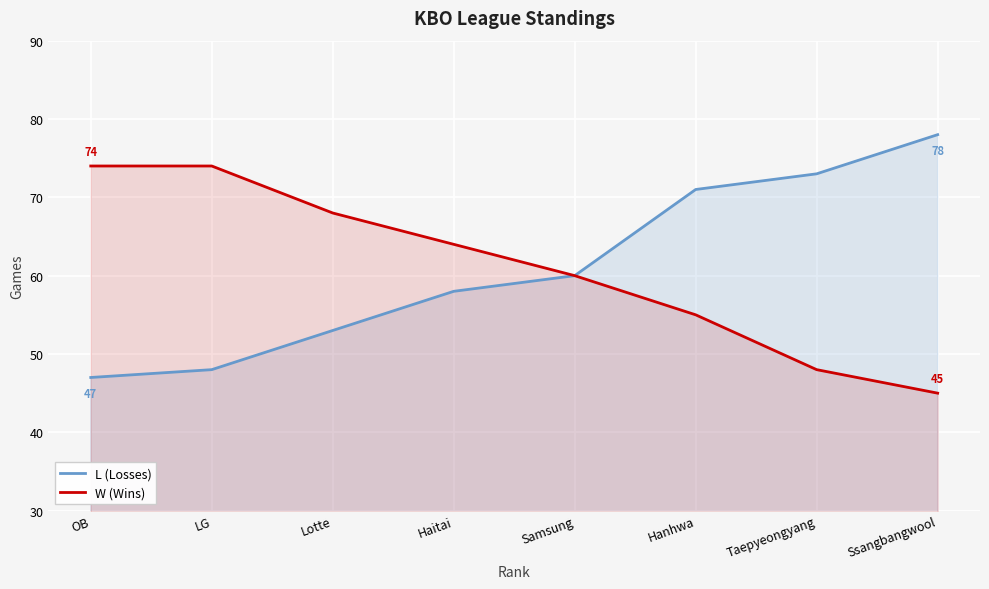

What is the value of the W (Wins) point at the 3rd from the left?

68